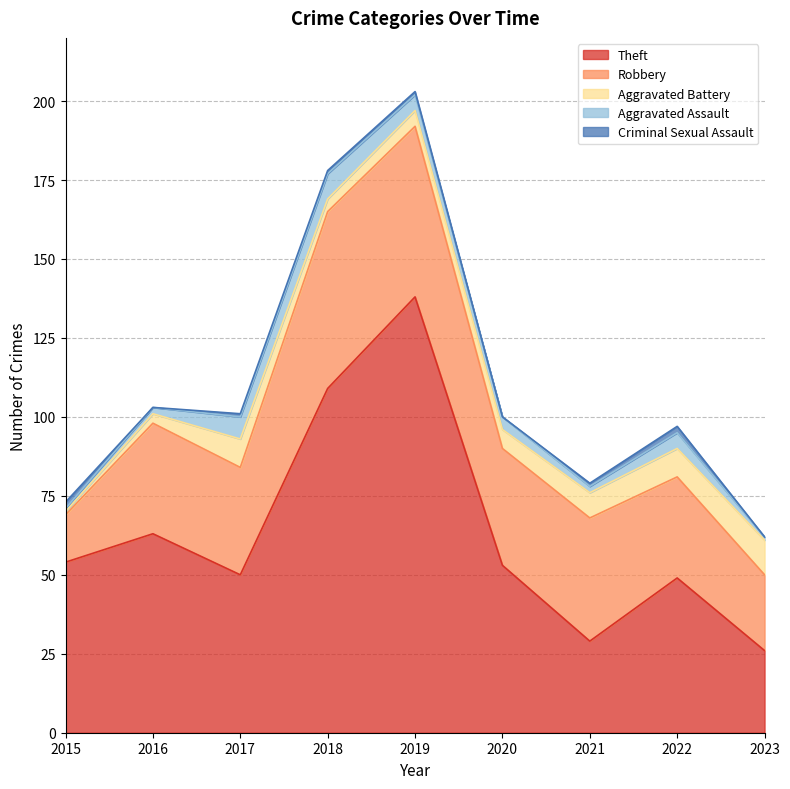

Reading right to left, extract all data points from this chart.

Theft: 26	49	29	53	138	109	50	63	54
Robbery: 24	32	39	37	54	56	34	35	15
Aggravated Battery: 11	9	8	6	5	4	9	3	1
Aggravated Assault: 1	5	2	4	5	8	7	2	1
Criminal Sexual Assault: 0	2	1	0	1	1	1	0	2